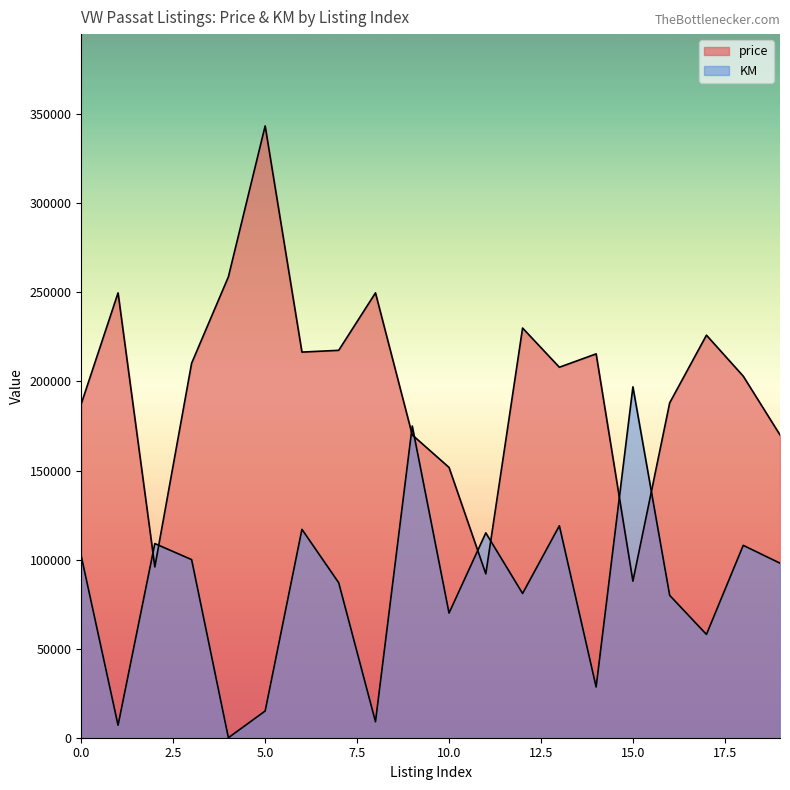

Which category has the highest value in the KM series?

15